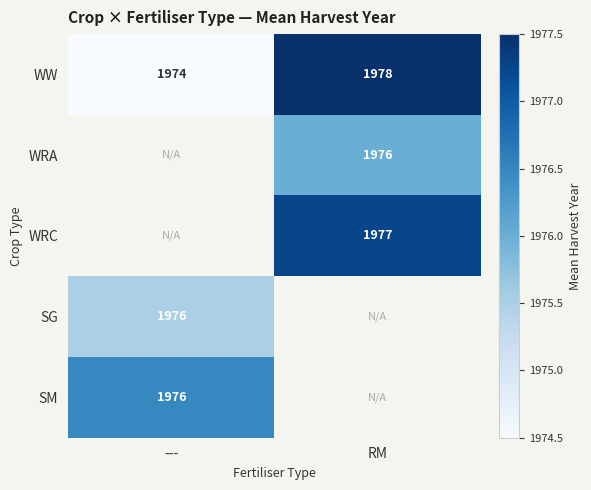

The value of WRA at RM is 1976.0. True or false?

True